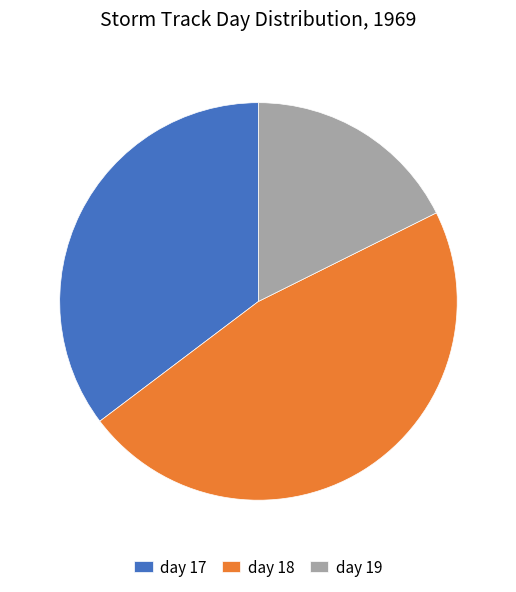

Does day 17 account for over 50% of the chart?

No